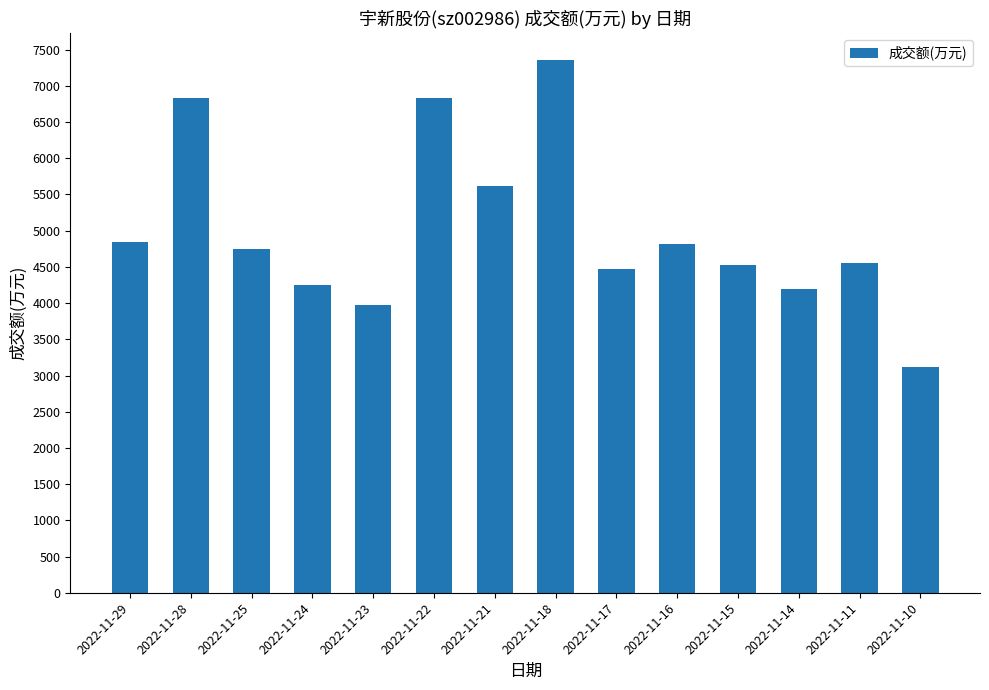

True or false: the data shows 4189 at 2022-11-14.

True